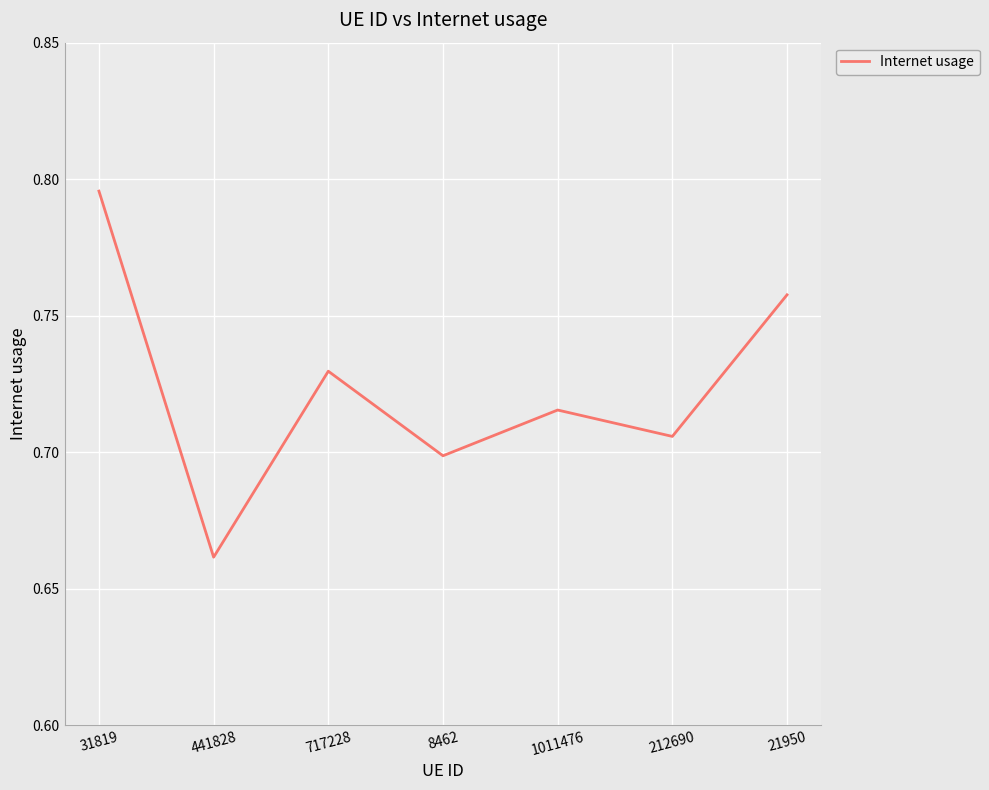

Rank the categories by value from lowest to highest.

441828, 8462, 212690, 1011476, 717228, 21950, 31819